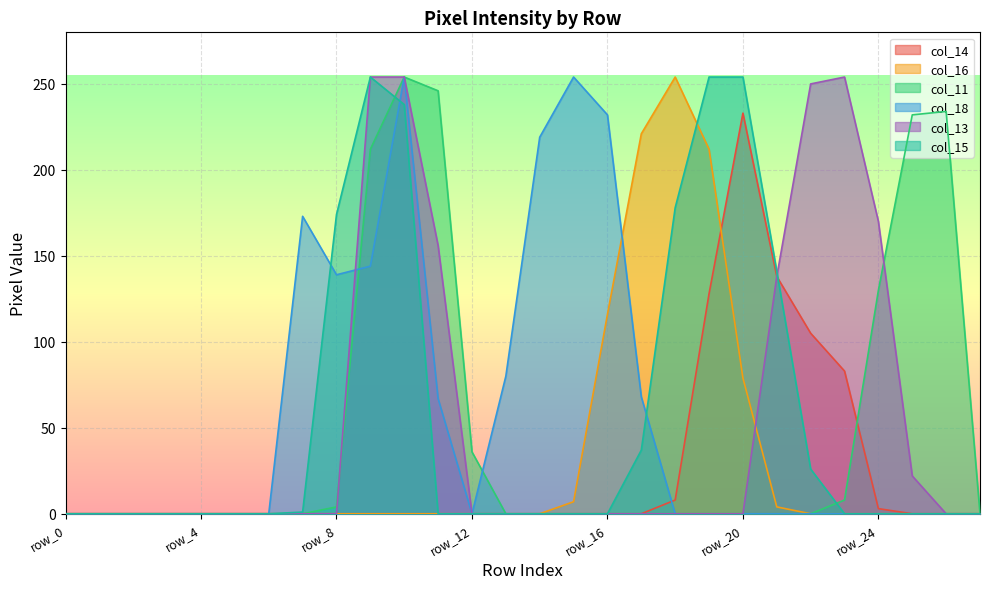

Reading left to right, extract all data points from this chart.

col_14: row_0=0	row_1=0	row_2=0	row_3=0	row_4=0	row_5=0	row_6=0	row_7=0	row_8=0	row_9=0	row_10=0	row_11=0	row_12=0	row_13=0	row_14=0	row_15=0	row_16=0	row_17=0	row_18=8	row_19=128	row_20=233	row_21=138	row_22=105	row_23=83	row_24=3	row_25=0	row_26=0	row_27=0
col_16: row_0=0	row_1=0	row_2=0	row_3=0	row_4=0	row_5=0	row_6=0	row_7=0	row_8=0	row_9=0	row_10=0	row_11=0	row_12=0	row_13=0	row_14=0	row_15=7	row_16=116	row_17=221	row_18=254	row_19=212	row_20=79	row_21=4	row_22=0	row_23=0	row_24=0	row_25=0	row_26=0	row_27=0
col_11: row_0=0	row_1=0	row_2=0	row_3=0	row_4=0	row_5=0	row_6=0	row_7=0	row_8=4	row_9=212	row_10=254	row_11=246	row_12=36	row_13=0	row_14=0	row_15=0	row_16=0	row_17=0	row_18=0	row_19=0	row_20=0	row_21=0	row_22=0	row_23=8	row_24=130	row_25=232	row_26=234	row_27=0
col_18: row_0=0	row_1=0	row_2=0	row_3=0	row_4=0	row_5=0	row_6=0	row_7=173	row_8=139	row_9=144	row_10=254	row_11=67	row_12=0	row_13=80	row_14=219	row_15=254	row_16=232	row_17=68	row_18=0	row_19=0	row_20=0	row_21=0	row_22=0	row_23=0	row_24=0	row_25=0	row_26=0	row_27=0
col_13: row_0=0	row_1=0	row_2=0	row_3=0	row_4=0	row_5=0	row_6=0	row_7=0	row_8=0	row_9=254	row_10=254	row_11=156	row_12=0	row_13=0	row_14=0	row_15=0	row_16=0	row_17=0	row_18=0	row_19=0	row_20=0	row_21=138	row_22=250	row_23=254	row_24=170	row_25=22	row_26=0	row_27=0
col_15: row_0=0	row_1=0	row_2=0	row_3=0	row_4=0	row_5=0	row_6=0	row_7=1	row_8=174	row_9=254	row_10=238	row_11=0	row_12=0	row_13=0	row_14=0	row_15=0	row_16=0	row_17=37	row_18=178	row_19=254	row_20=254	row_21=141	row_22=26	row_23=0	row_24=0	row_25=0	row_26=0	row_27=0